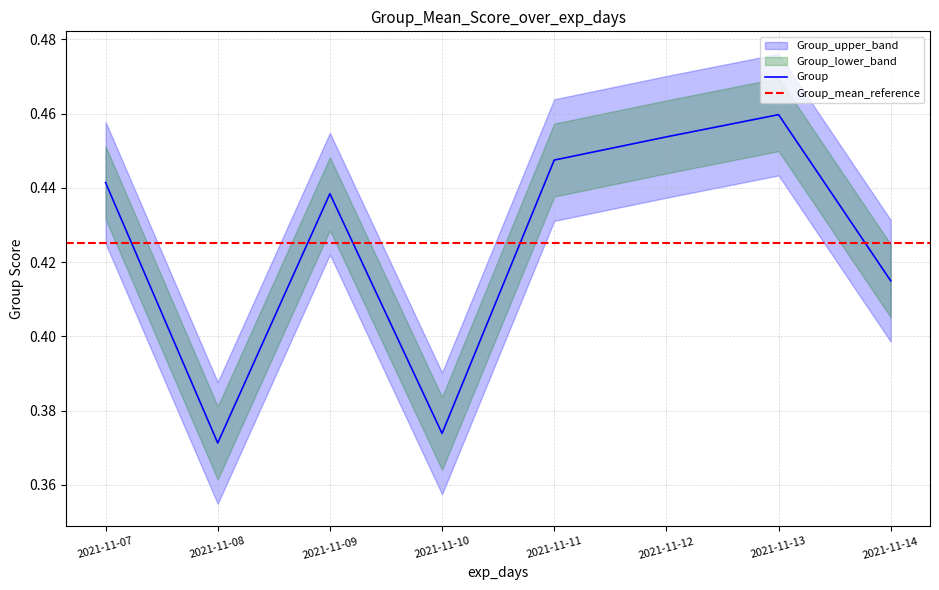

What is the smallest value displayed?

0.4